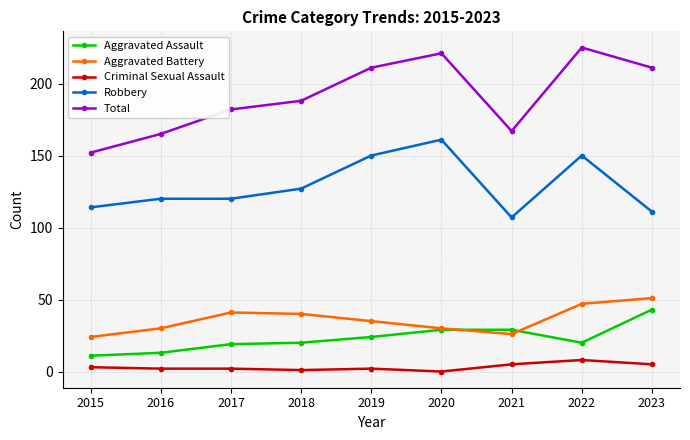

How many lines are shown in the chart?

5